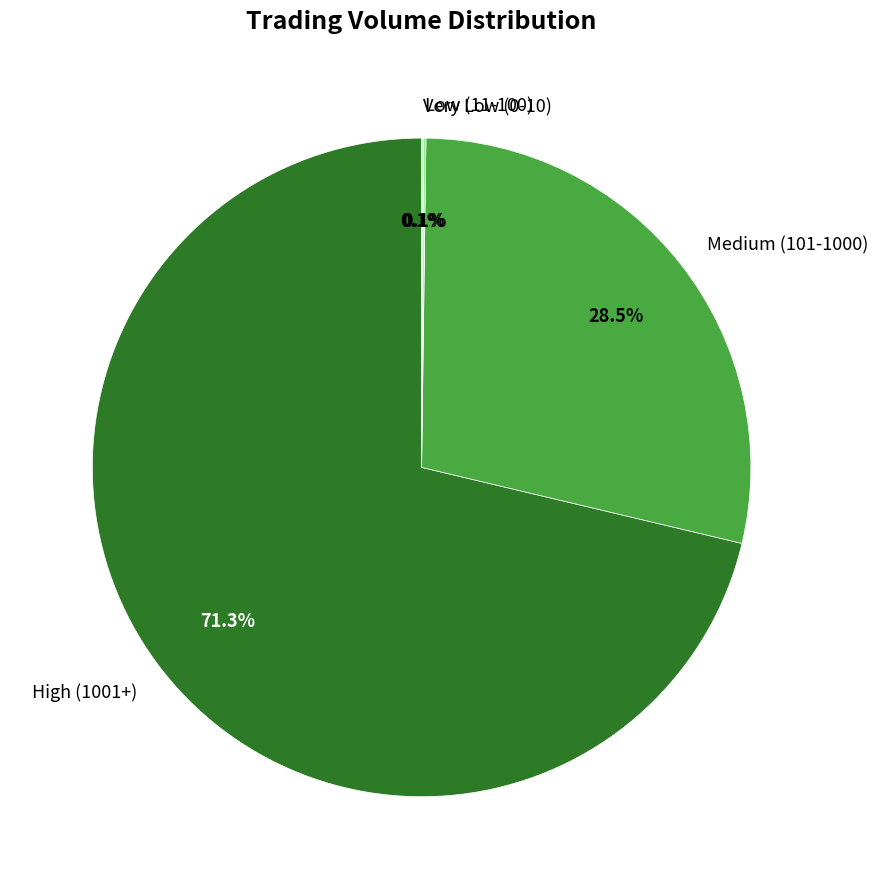

Which has a higher value, High (1001+) or Medium (101-1000)?

High (1001+)